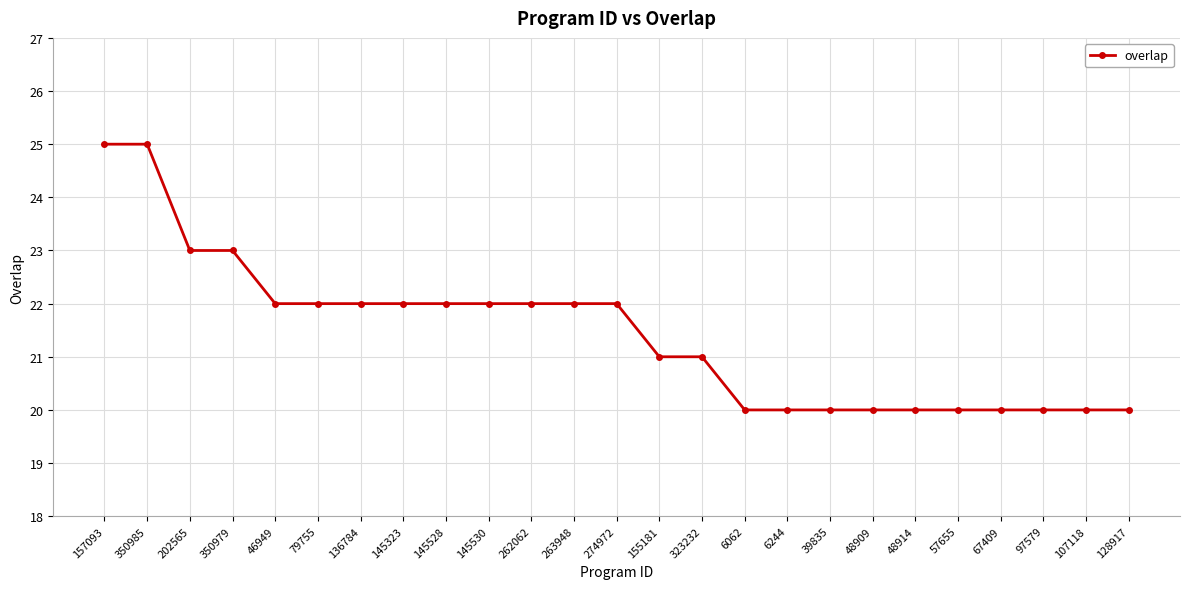

What is the minimum value shown in the chart?

20